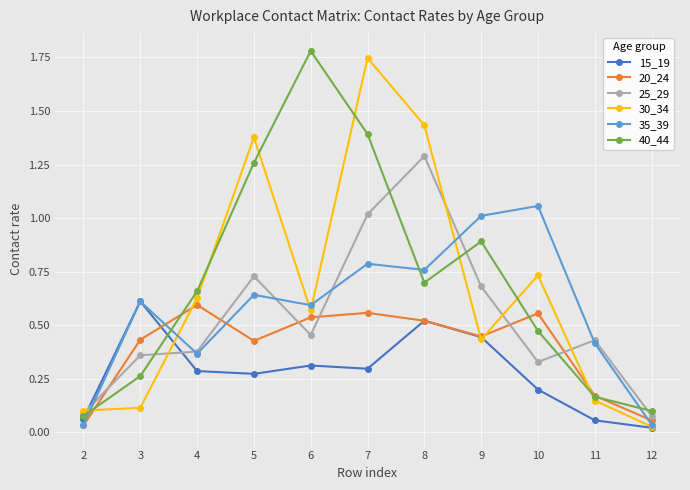

True or false: 15_19 has a value of 0.2 at 10.

True